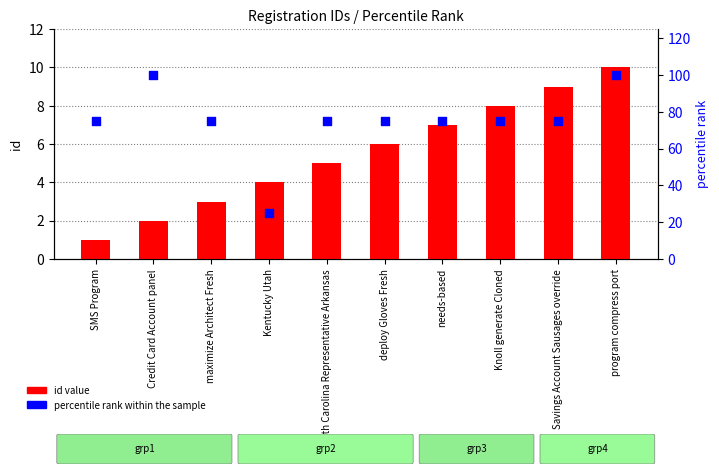

What are all the series names shown in the legend?

id value, percentile rank within the sample